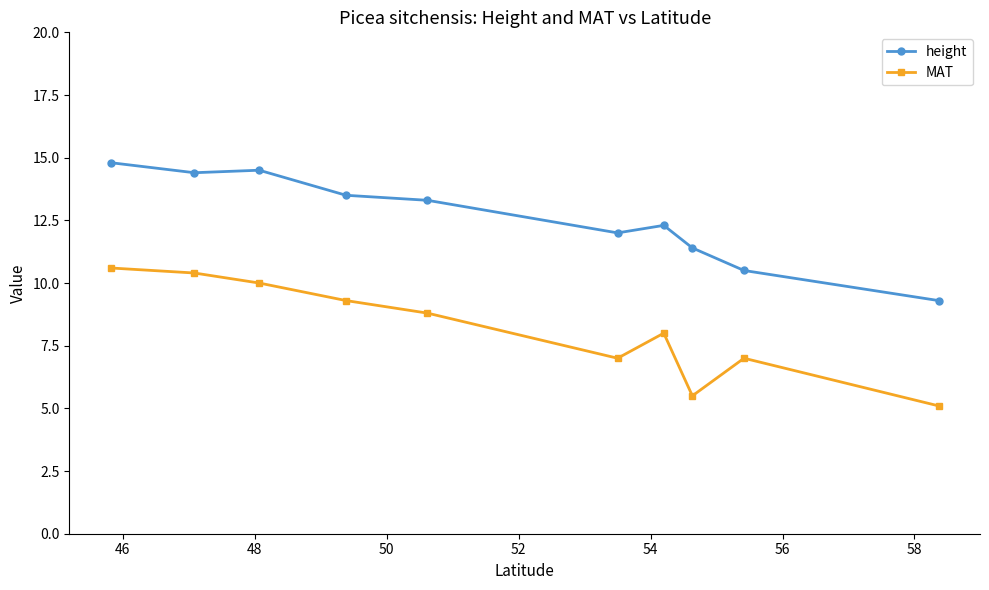

What is the lowest value of the MAT series?

5.1